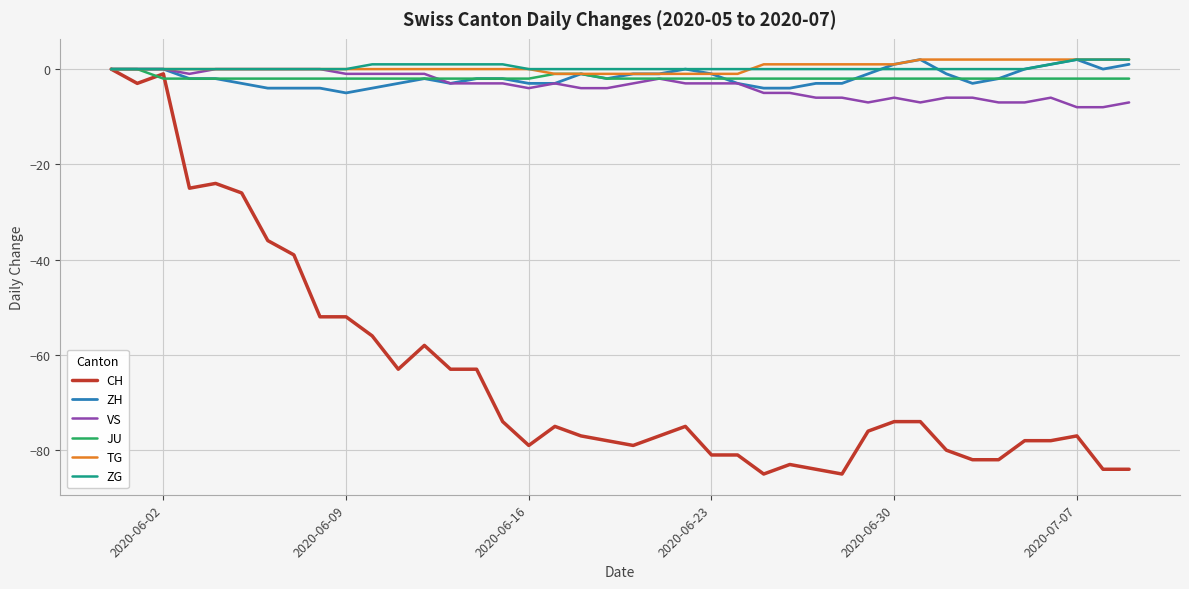

What is the smallest value displayed?

-85